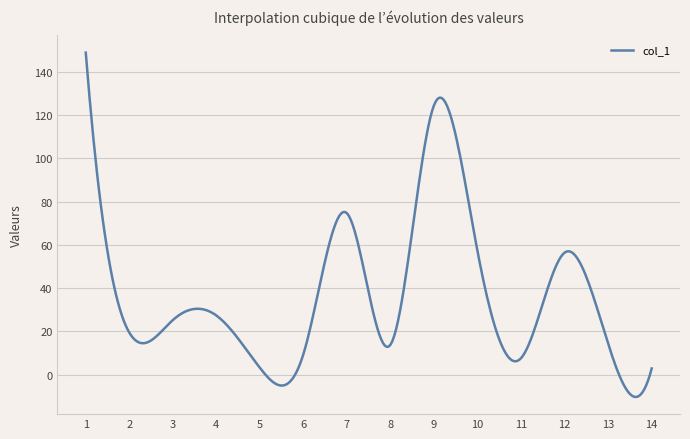

True or false: the data has more than 0 interior local peaks.

True